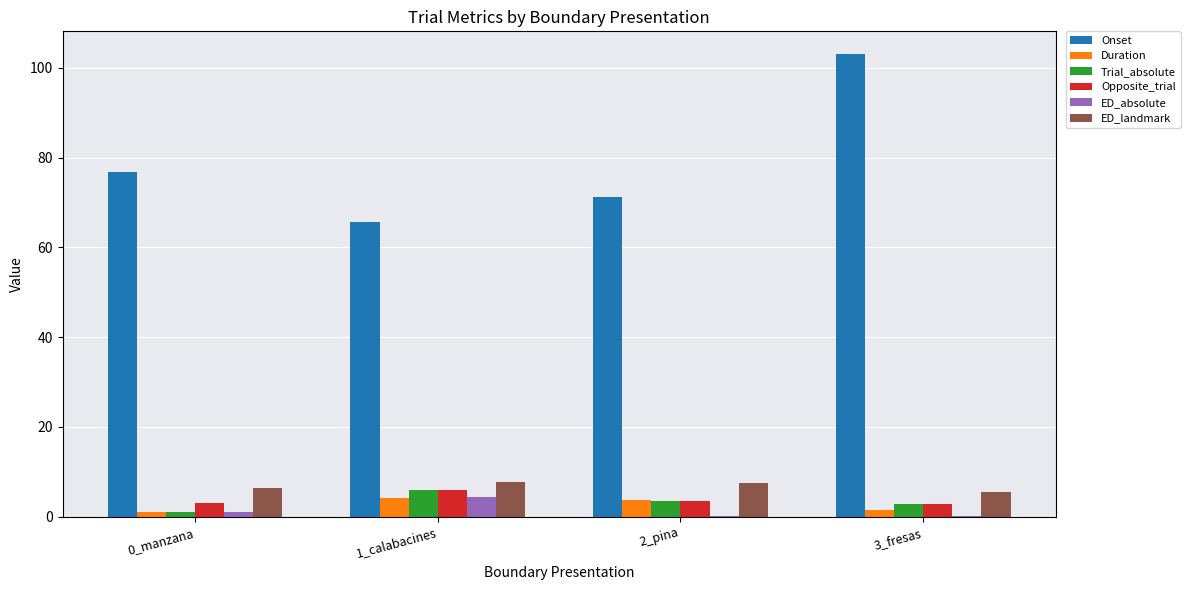

Which series has the largest total across all categories?

Onset